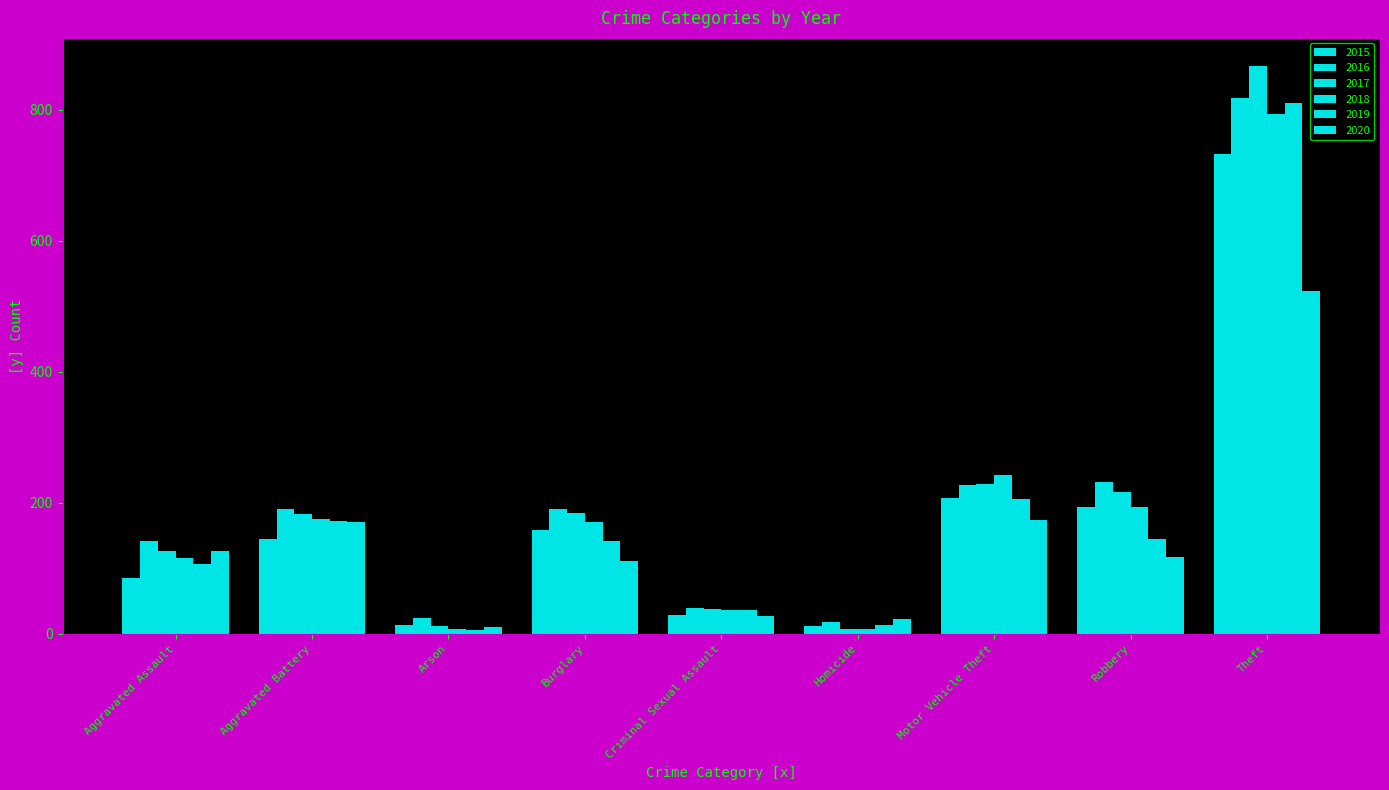

What is the difference between the maximum and minimum values in the 2019 series?

804